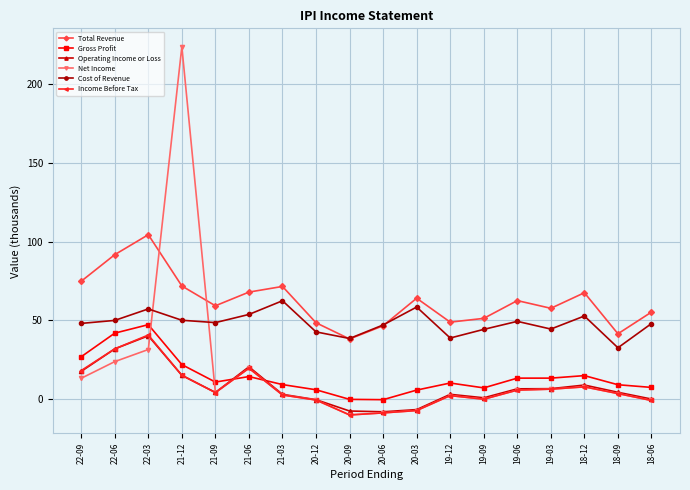

What are all the series names shown in the legend?

Total Revenue, Gross Profit, Operating Income or Loss, Net Income, Cost of Revenue, Income Before Tax